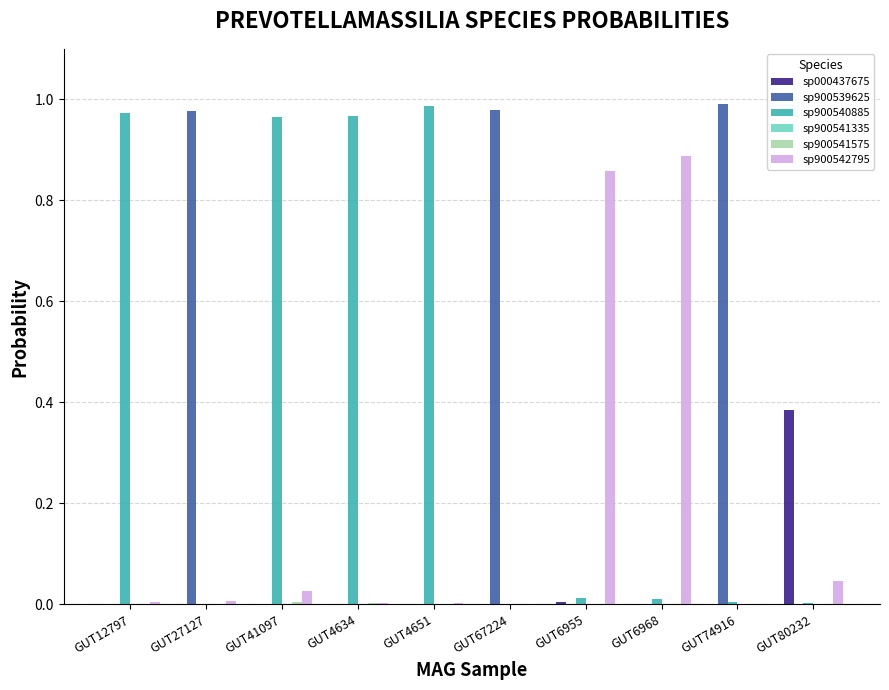

Is the value of sp900540885 at GUT4651 greater than the value of sp000437675 at GUT4651?

Yes